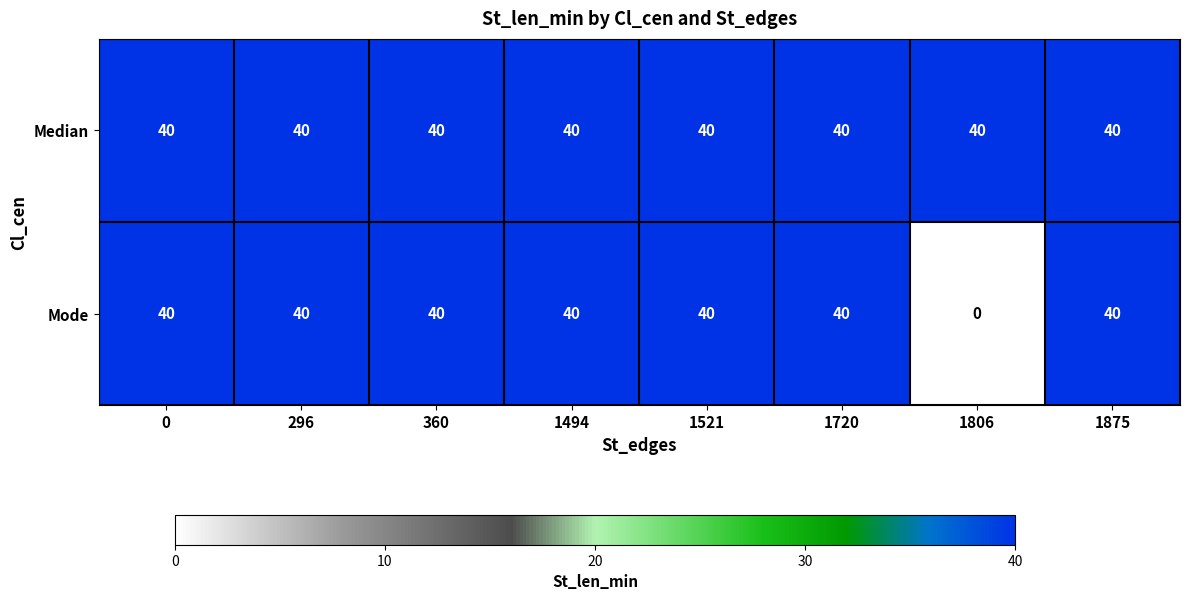

What is the average value of the Median series?

40